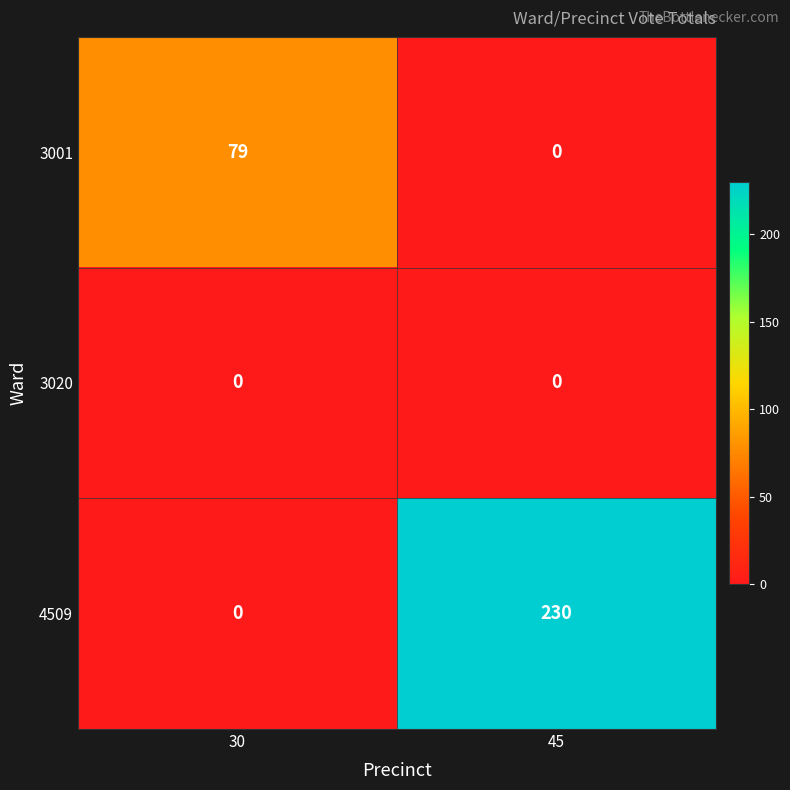

What is the total value across all series at 30?

79